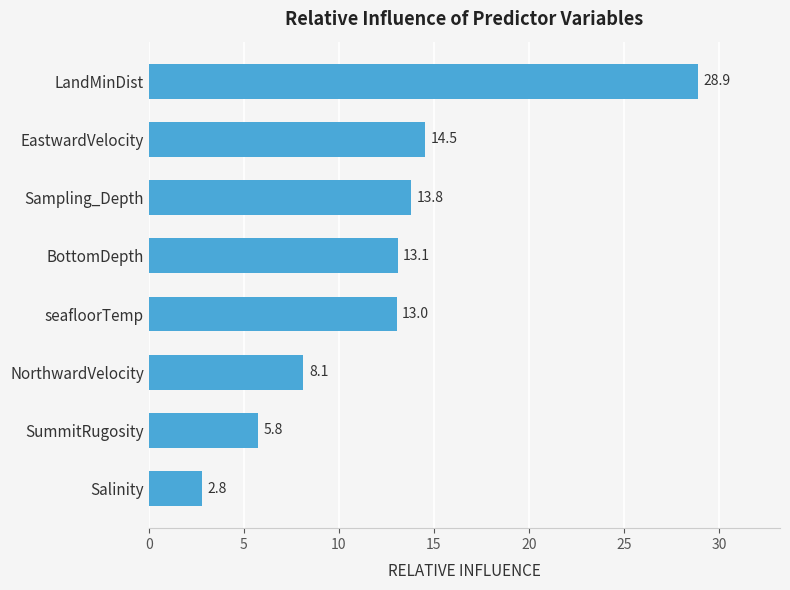

Reading top to bottom, list all the values displayed in this chart.

LandMinDist=28.9	EastwardVelocity=14.5	Sampling_Depth=13.8	BottomDepth=13.1	seafloorTemp=13.0	NorthwardVelocity=8.1	SummitRugosity=5.8	Salinity=2.8